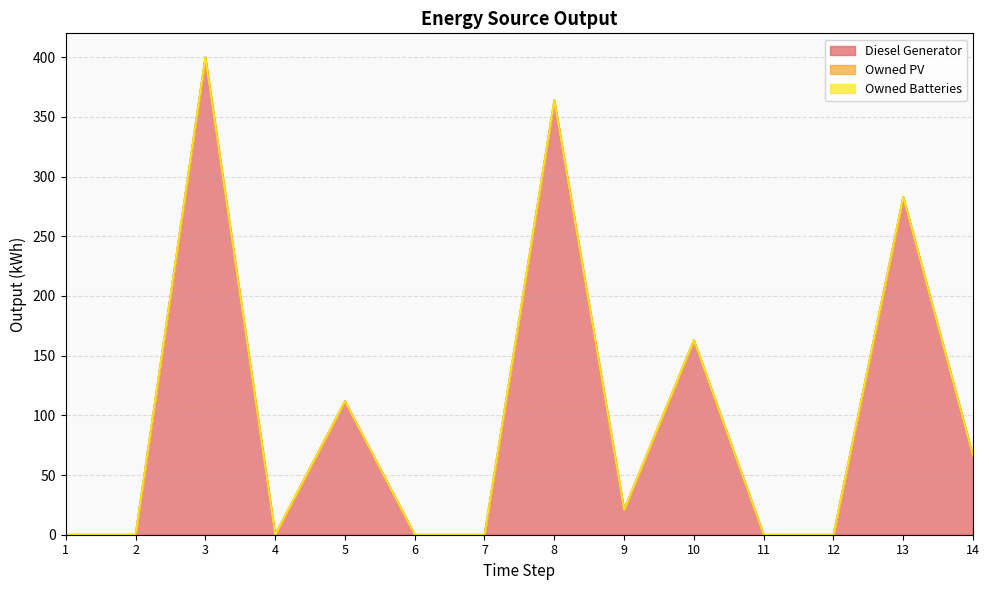

True or false: Owned PV and Owned Batteries cross at least once.

False